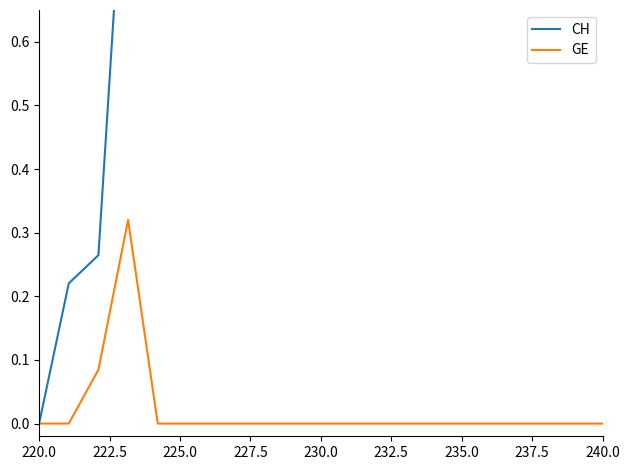

True or false: CH and GE intersect in this chart.

False